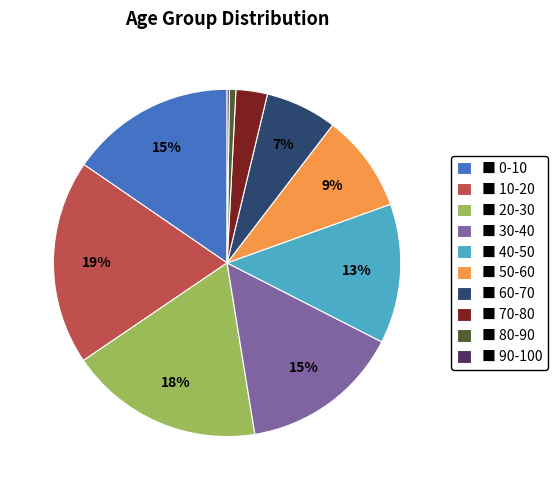

True or false: ■ 80-90 accounts for 8% of the total.

False